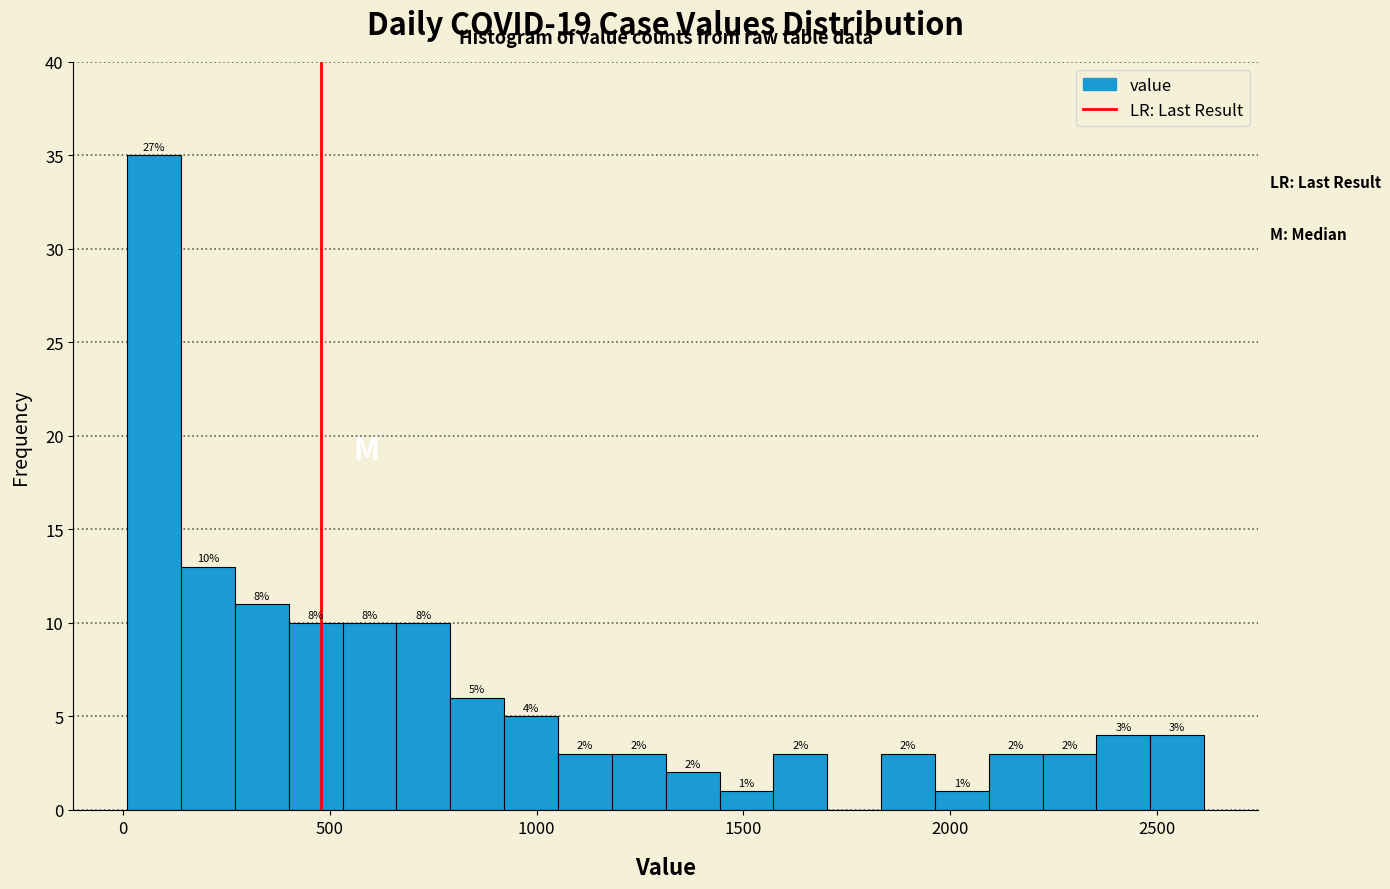

Read against the x-axis, roughly where is the centre of the tallest bar?

100